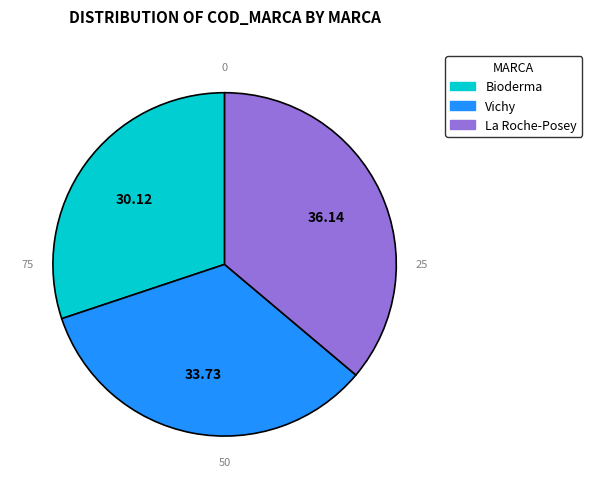

Which slice is the smallest?

Bioderma